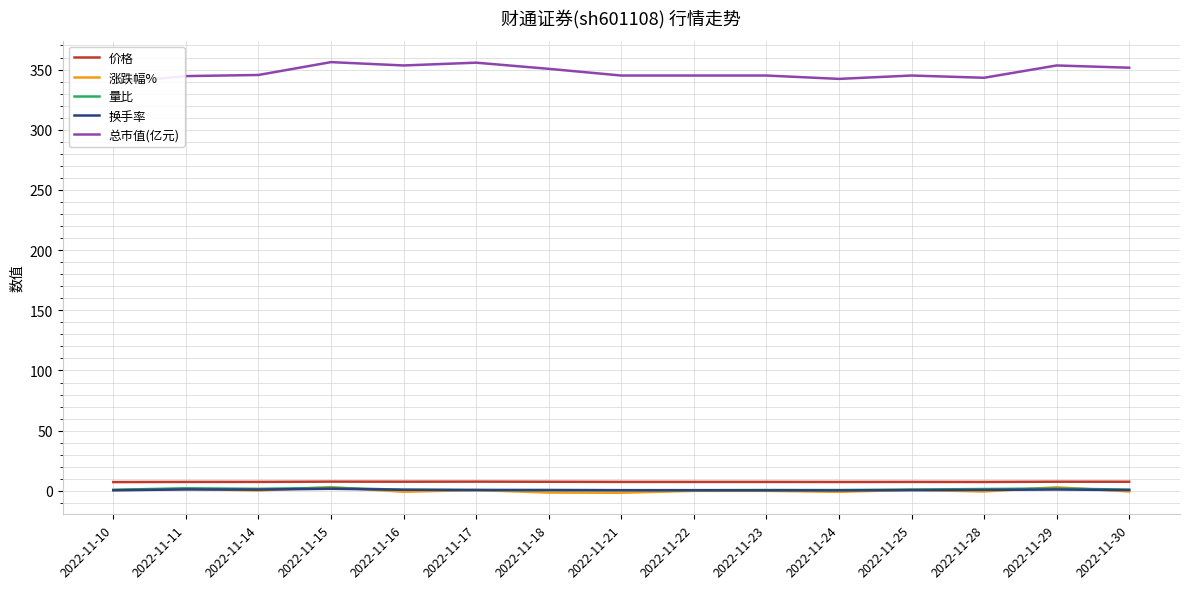

Is it true that 价格 equals 12.6 at 2022-11-24?

False